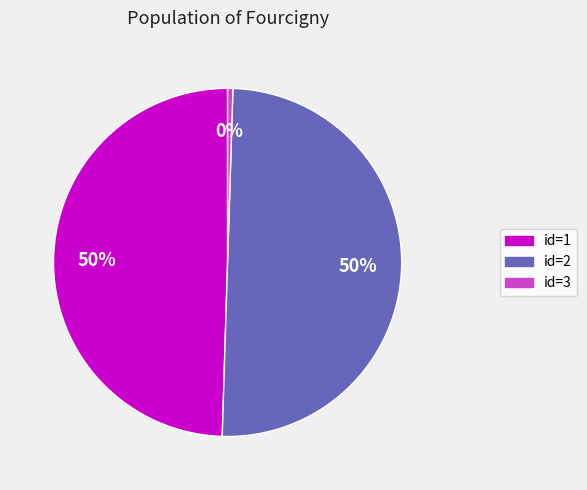

To the nearest percent, what is the average slice percentage?

33%